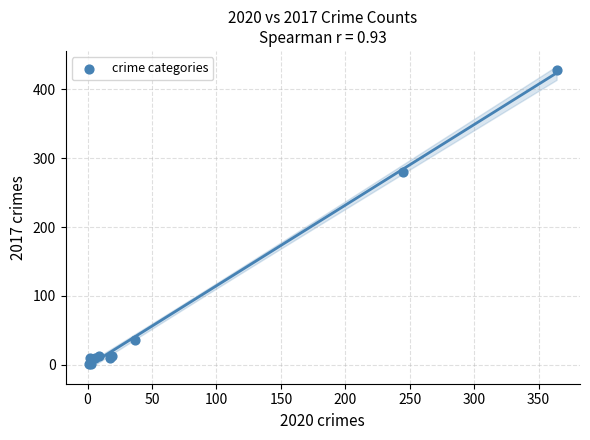

What Y value in the scatter plot is closest to 214?

280